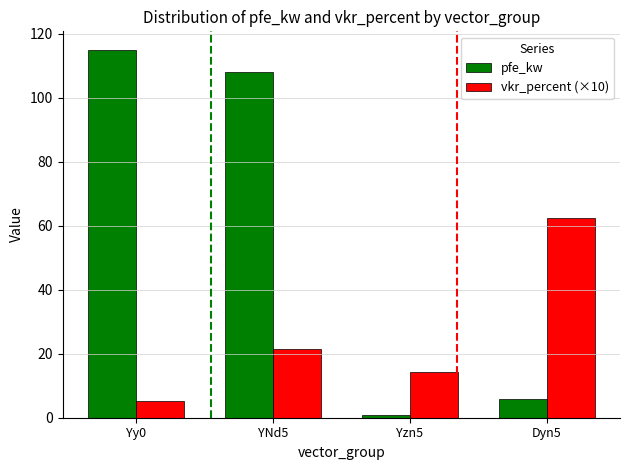

How many data points in vkr_percent (×10) are above 21?

2